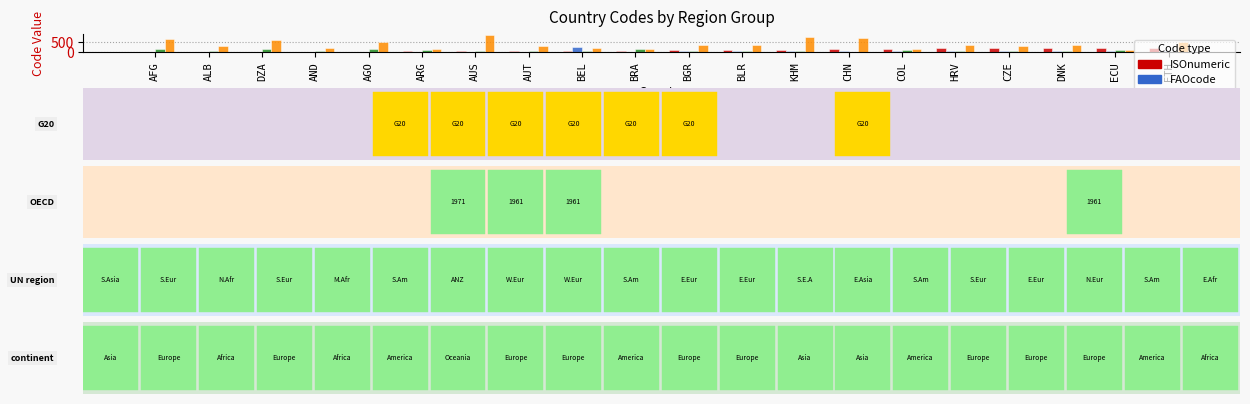

Which series has the largest total across all categories?

GWcode